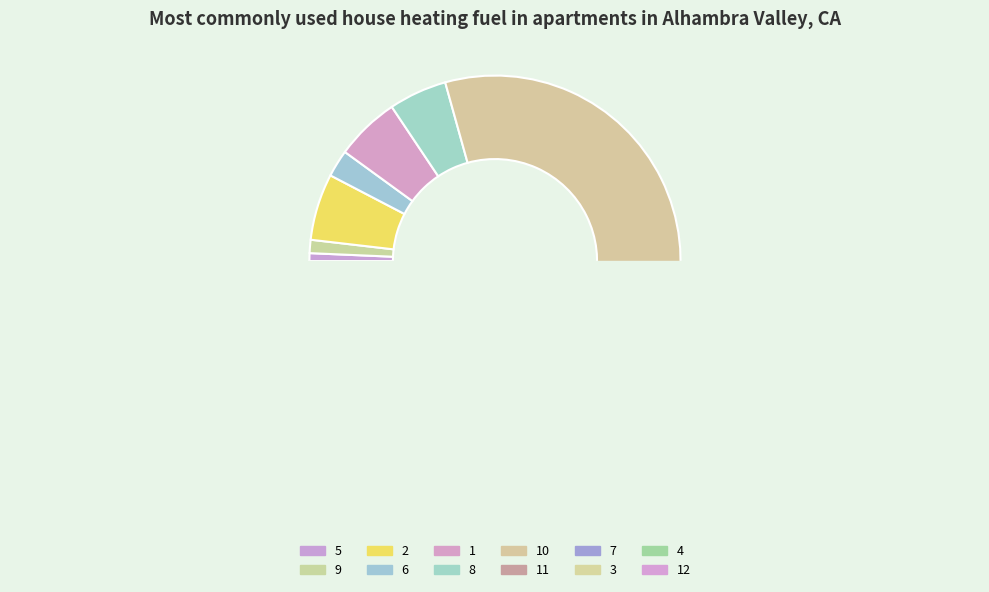

What is the smallest slice in the pie chart?

5